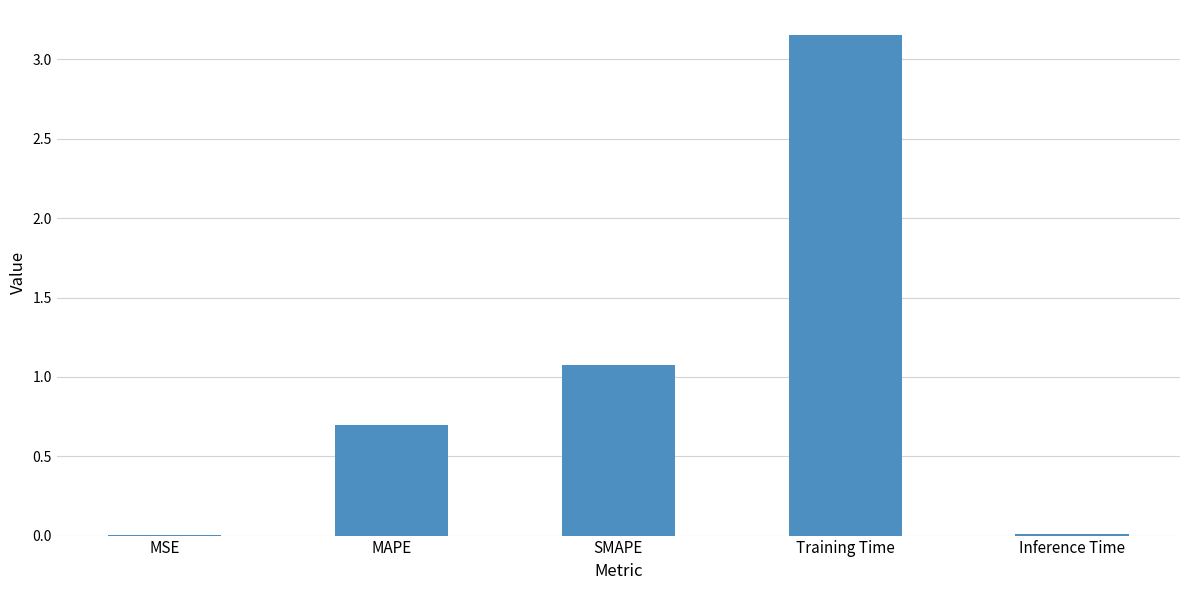

What is the sum of all values?

4.9